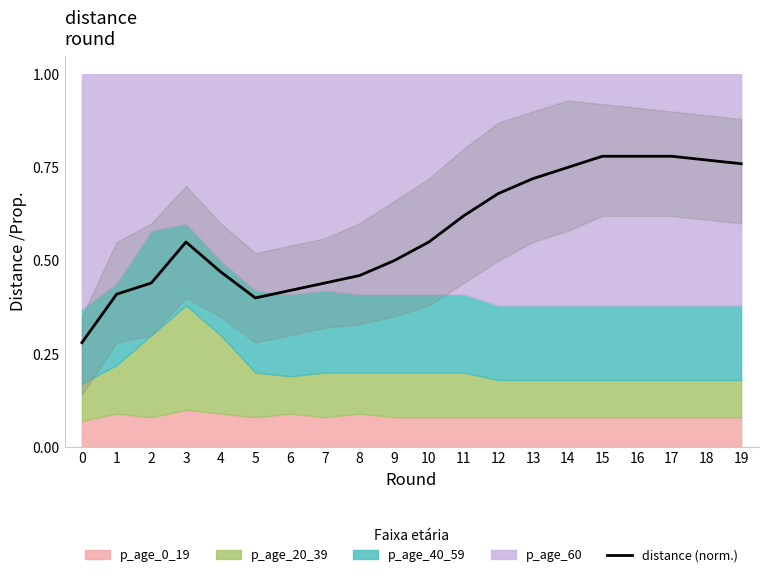

Is it true that distance (norm.) equals 1.1 at 12?

False